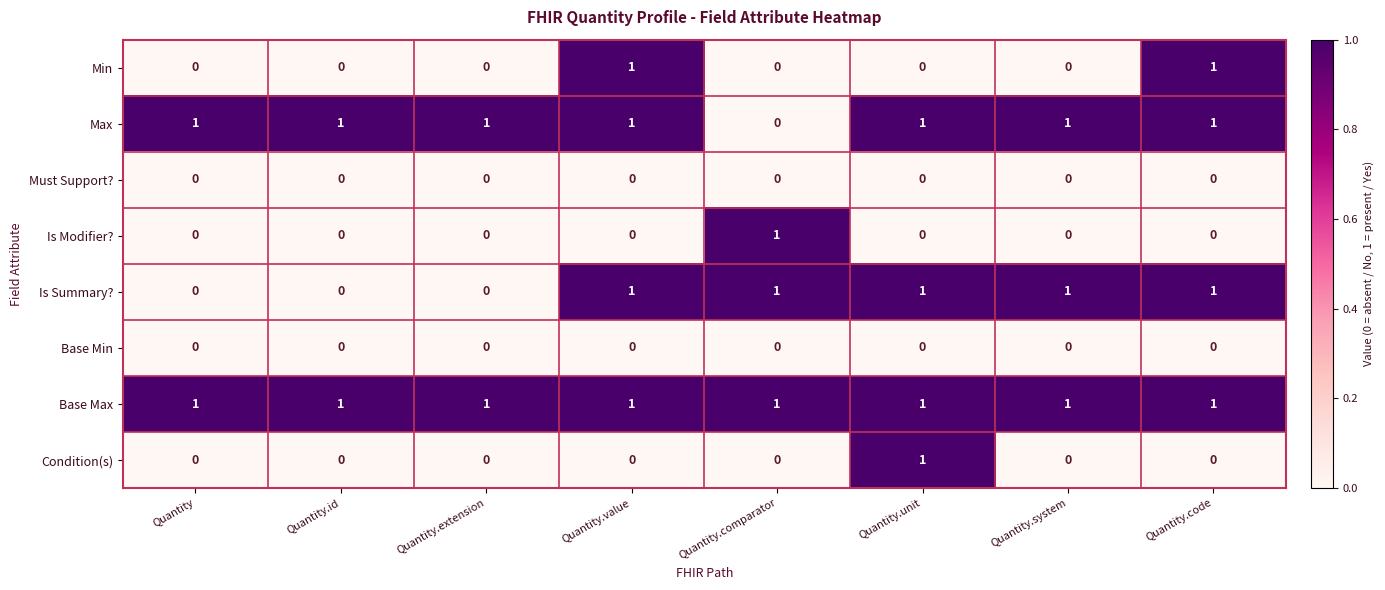

At how many categories does at least one series exceed 0?

8